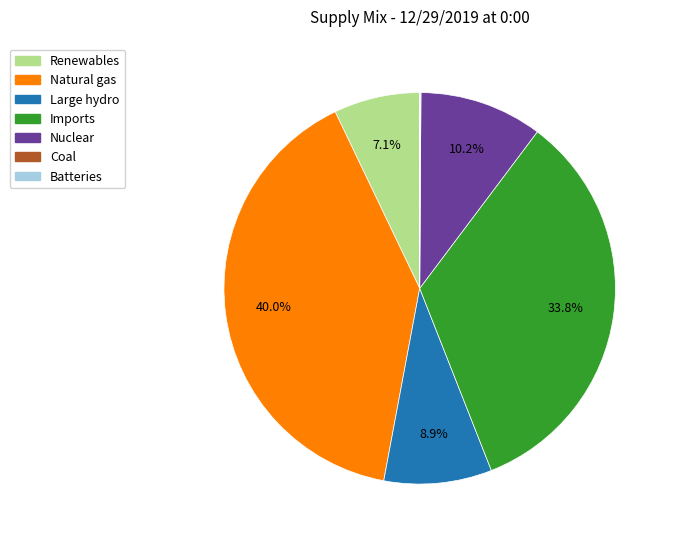

What is the largest slice in the pie chart?

Natural gas